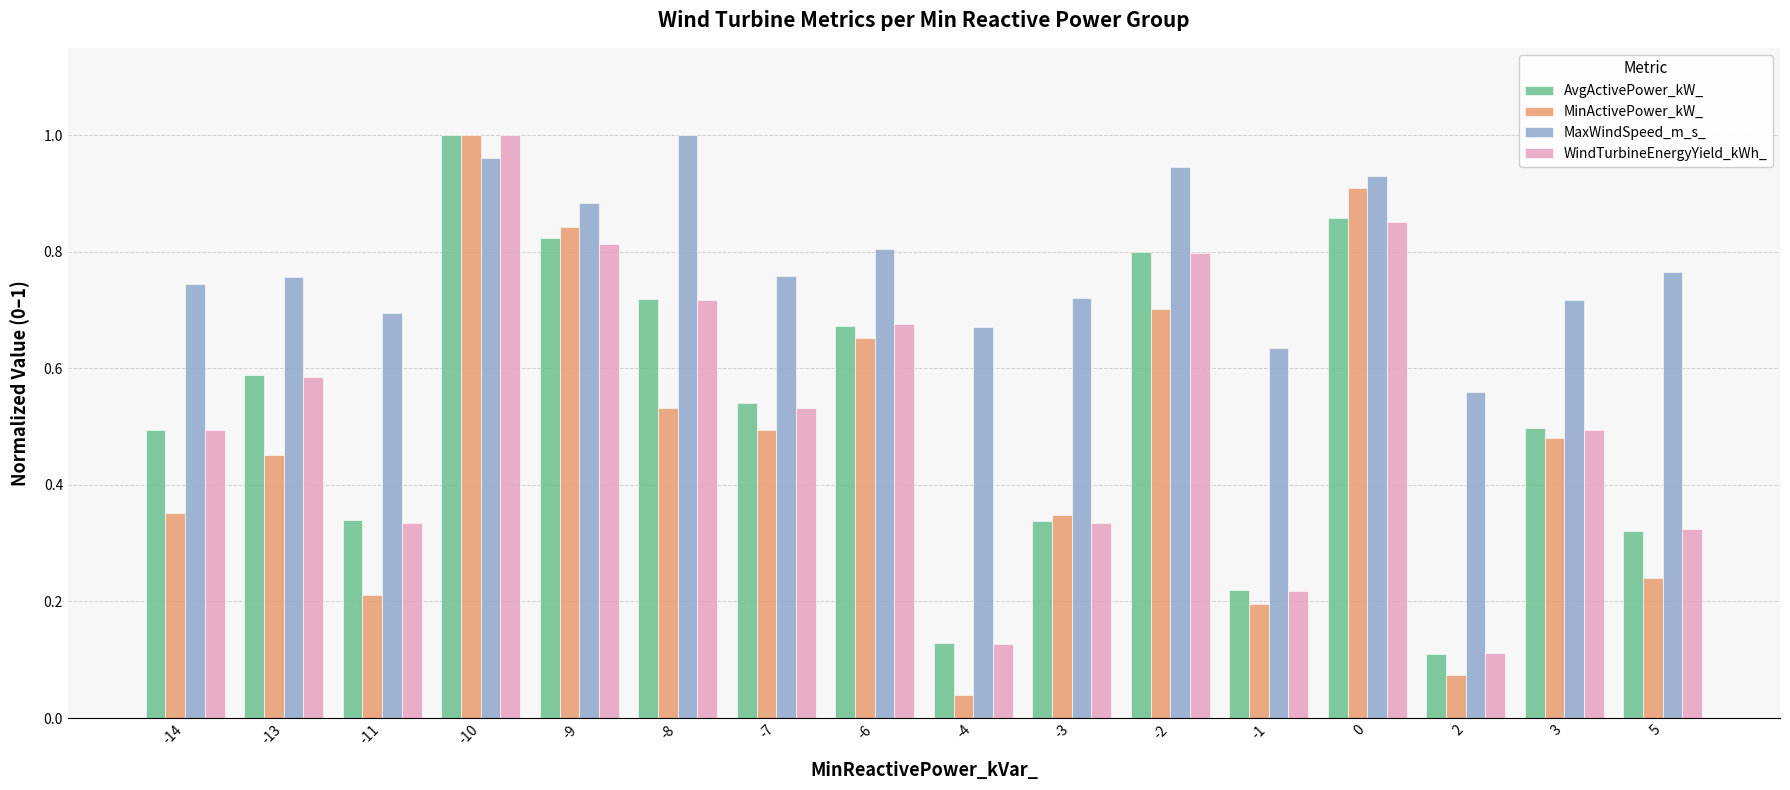

Which series has the widest spread of values?

MinActivePower_kW_